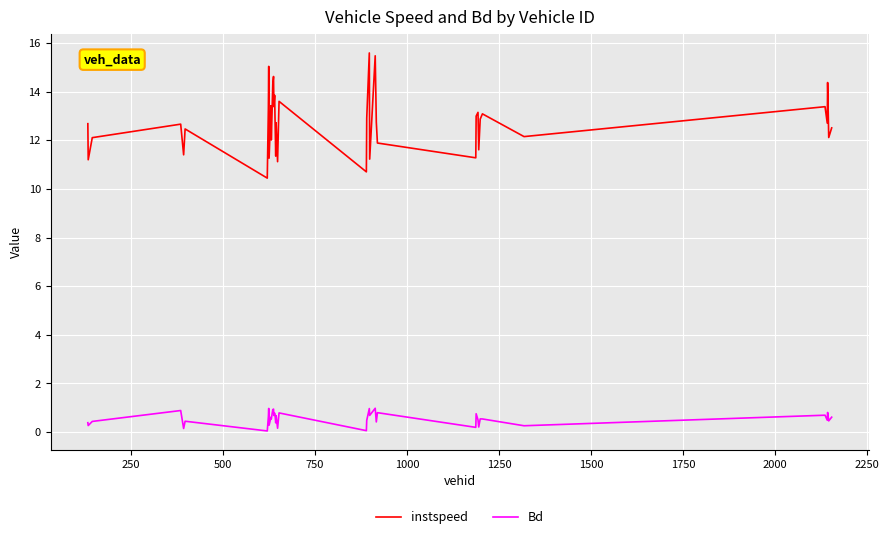

Which series has the widest spread of values?

instspeed